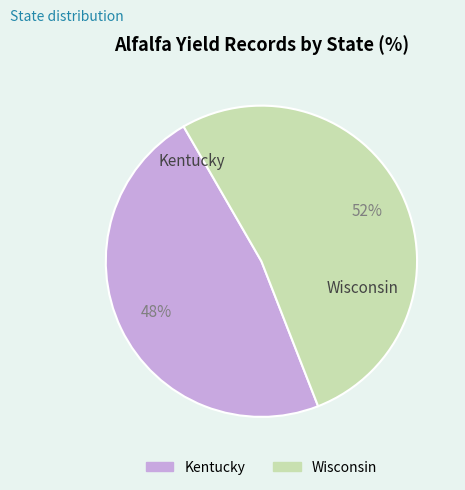

Rank the categories by value from lowest to highest.

Kentucky, Wisconsin